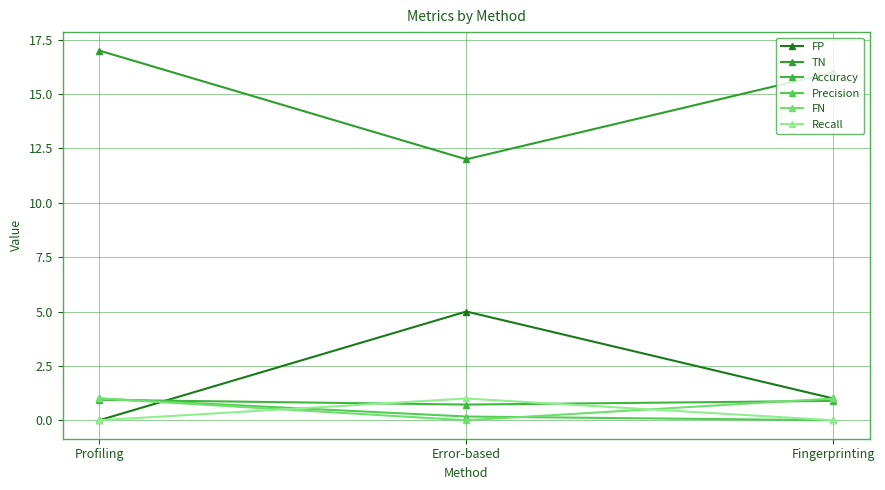

What is the difference between the maximum and minimum values in the Recall series?

1.0